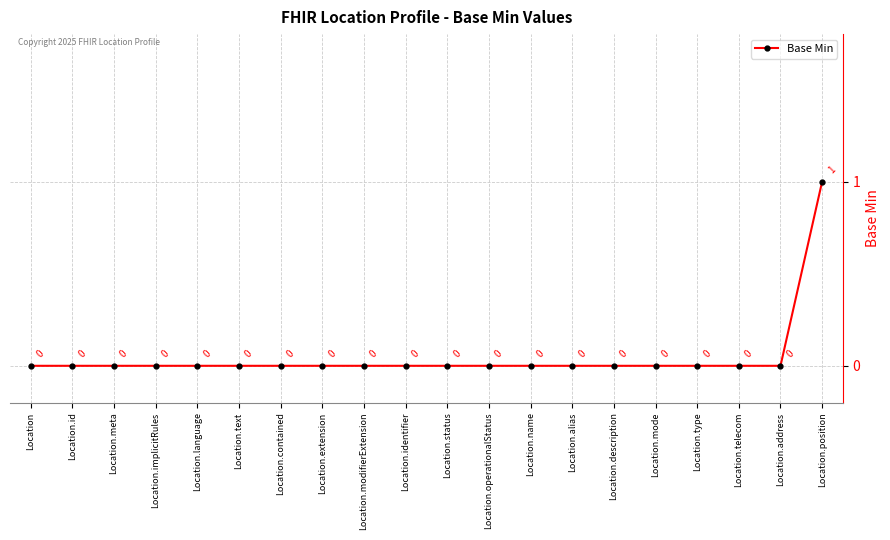

Which category has the highest value across all series?

Location.position